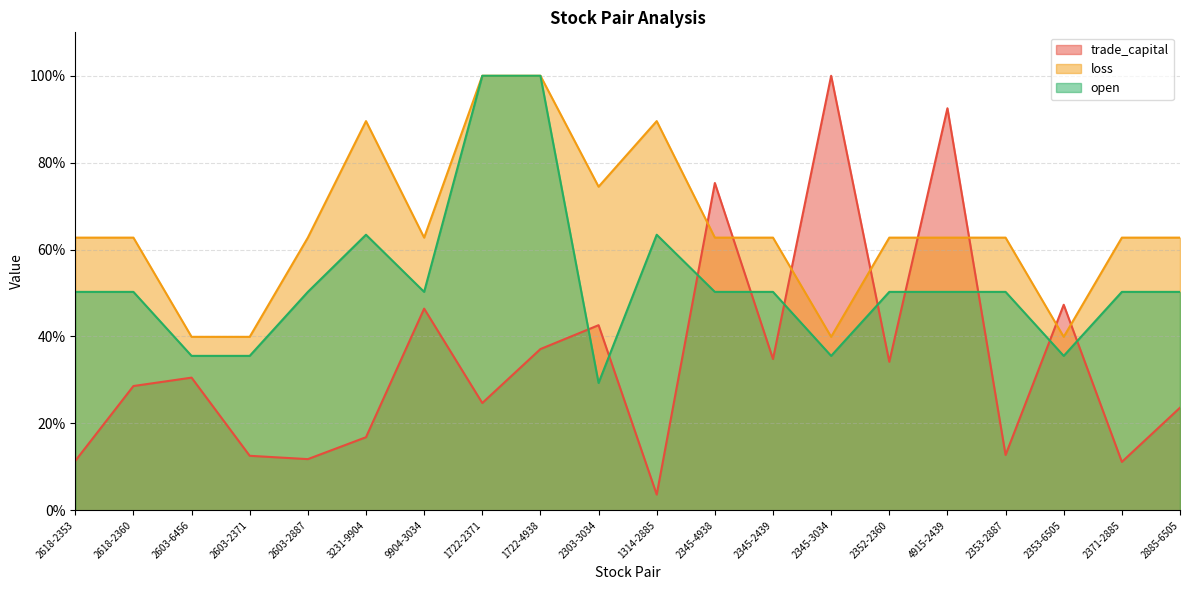

How many distinct data groups are displayed?

3